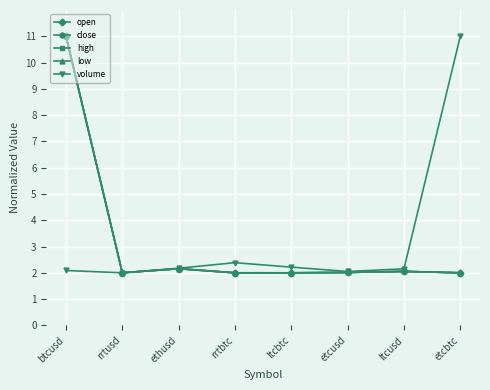

Does the chart display data point markers on the line(s)?

Yes